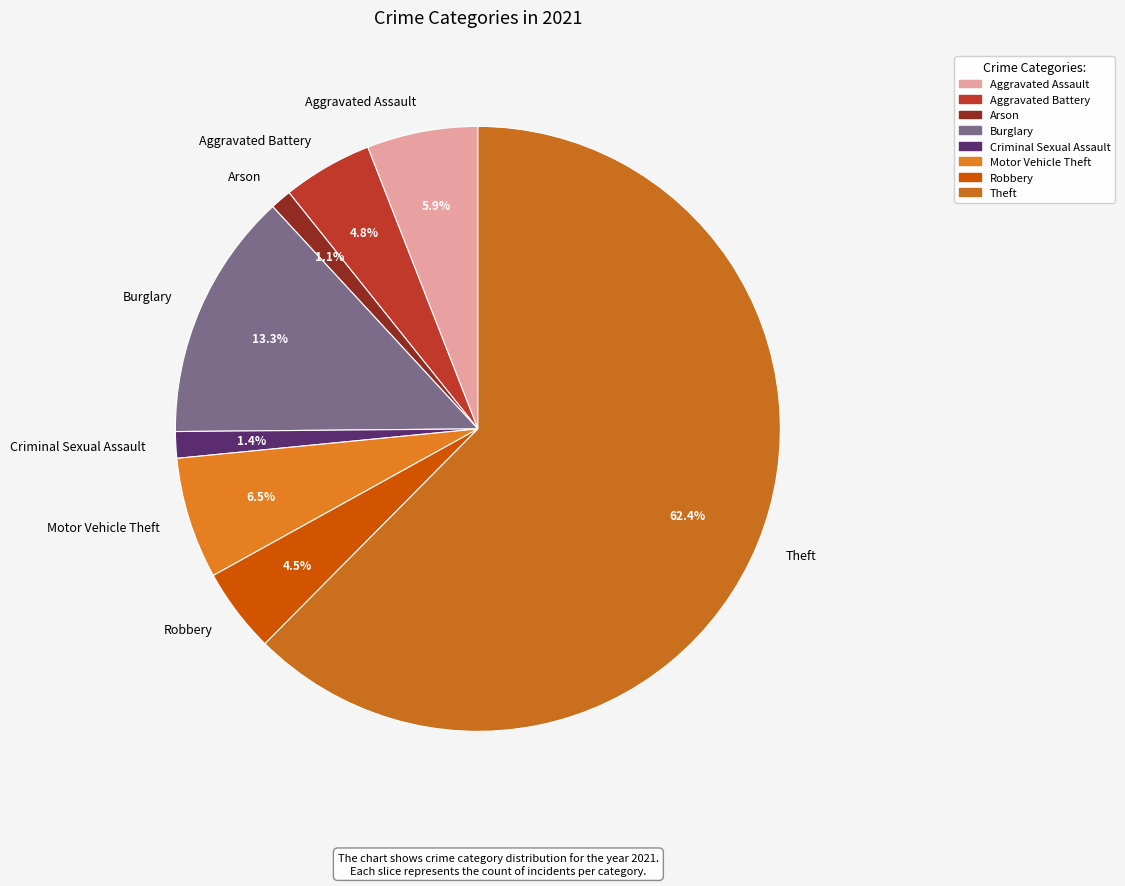

Does Theft account for over 50% of the chart?

Yes